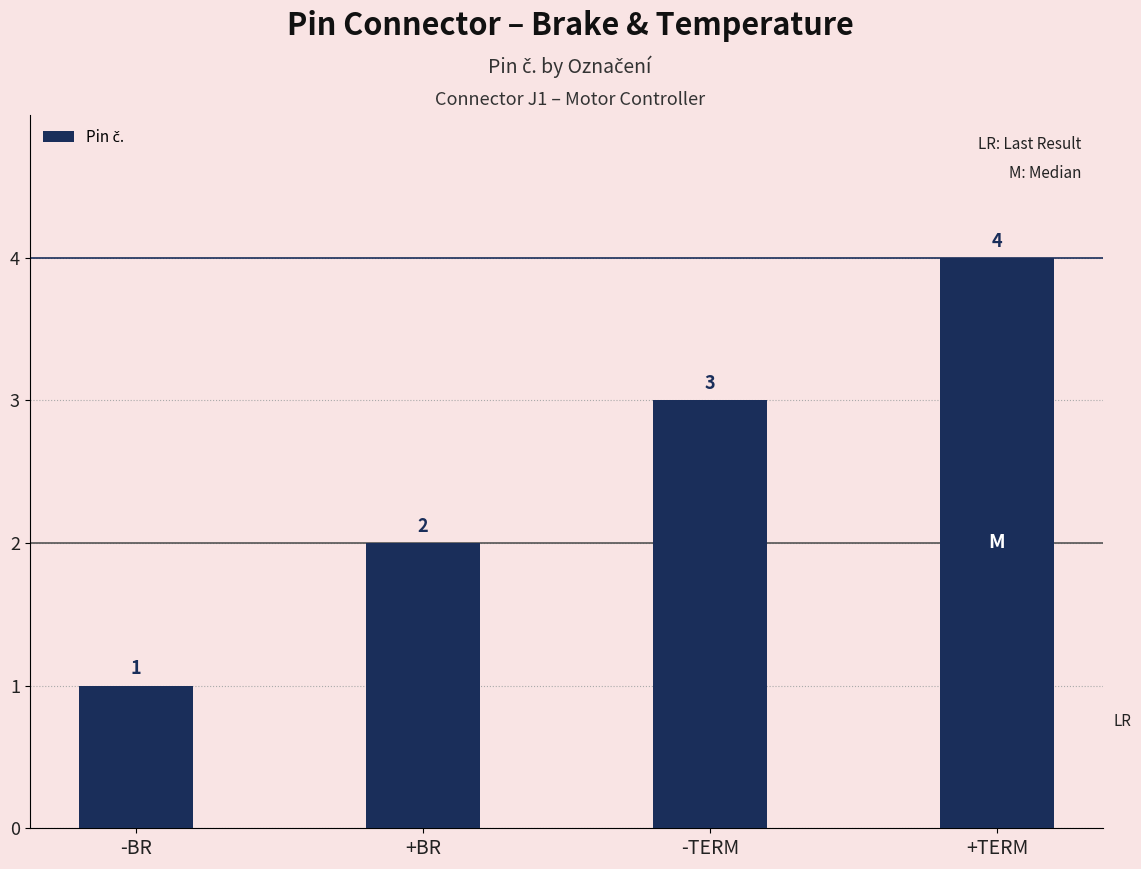

Rank the categories by value from highest to lowest.

+TERM, -TERM, +BR, -BR